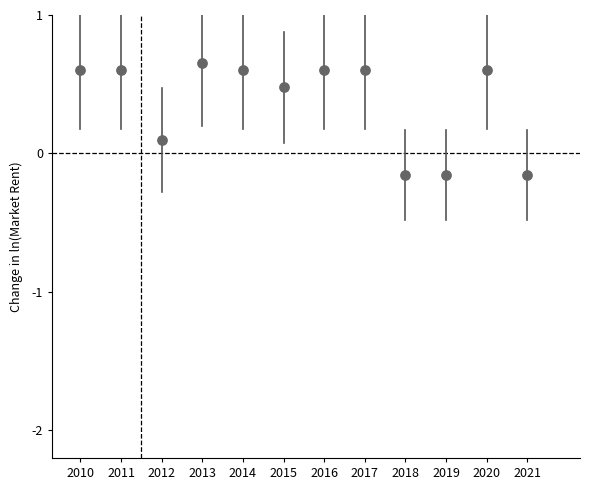

What is the range of X values (max minus min)?

11.0